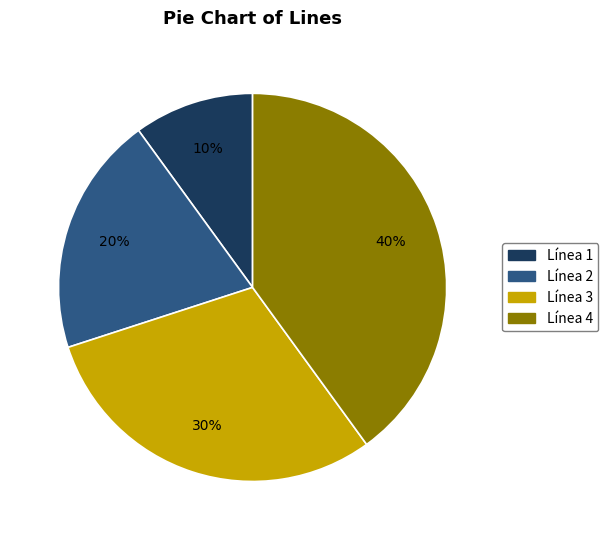

Between Línea 1 and Línea 3, which is larger?

Línea 3